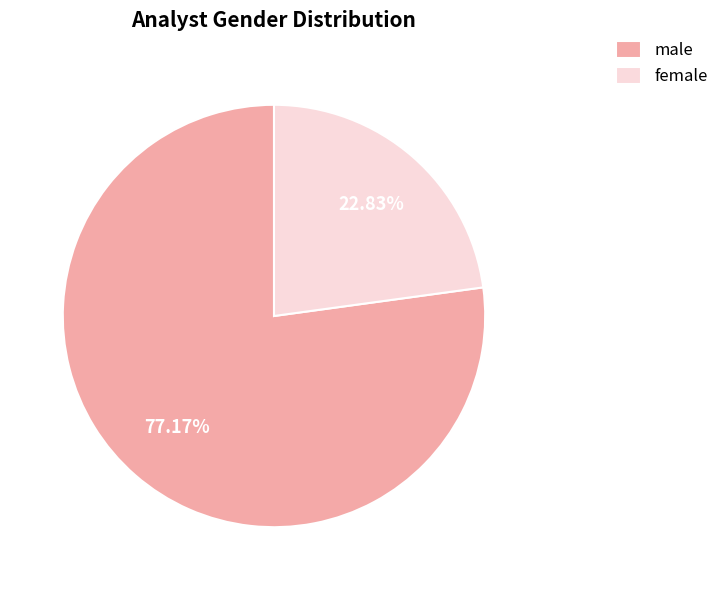

To the nearest percent, what portion does female represent?

23%